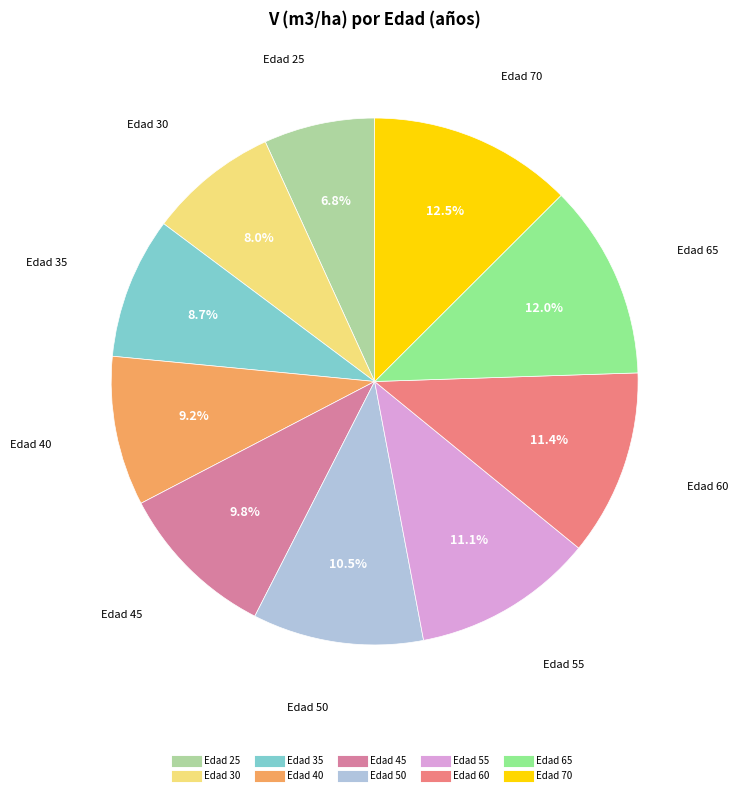

Is there any slice that represents more than half of the pie?

No